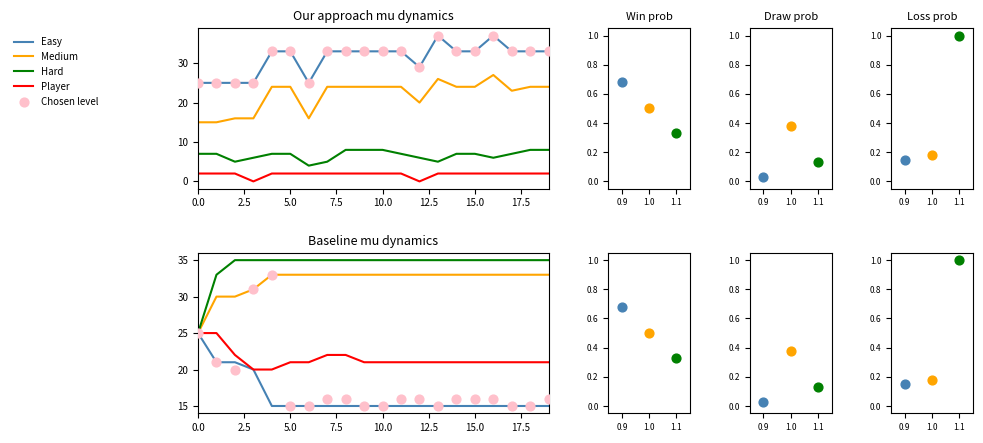

Which series has the largest Y range (max minus min)?

Chosen level